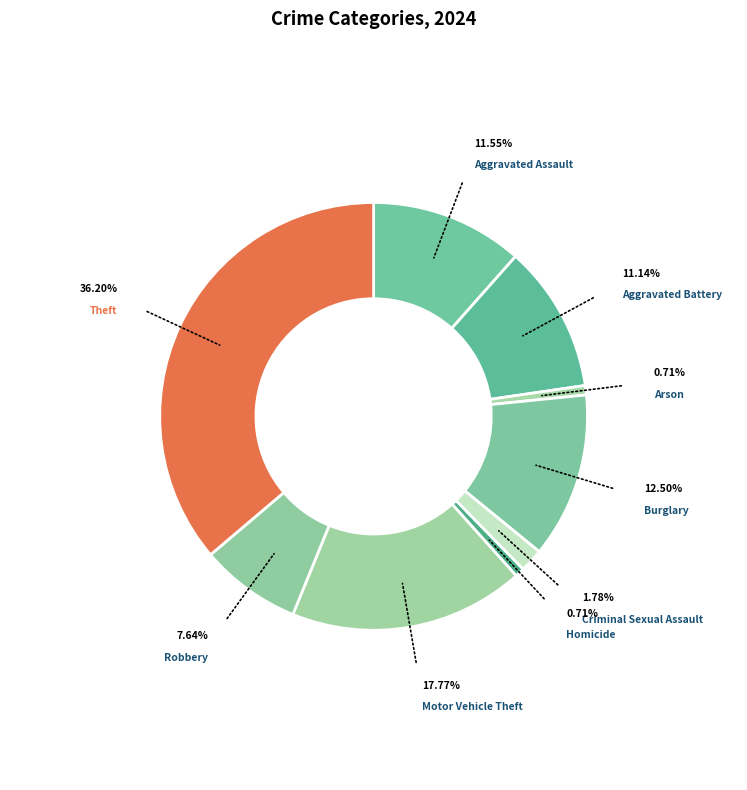

What percentage is NOT represented by Aggravated Assault?

88.4%